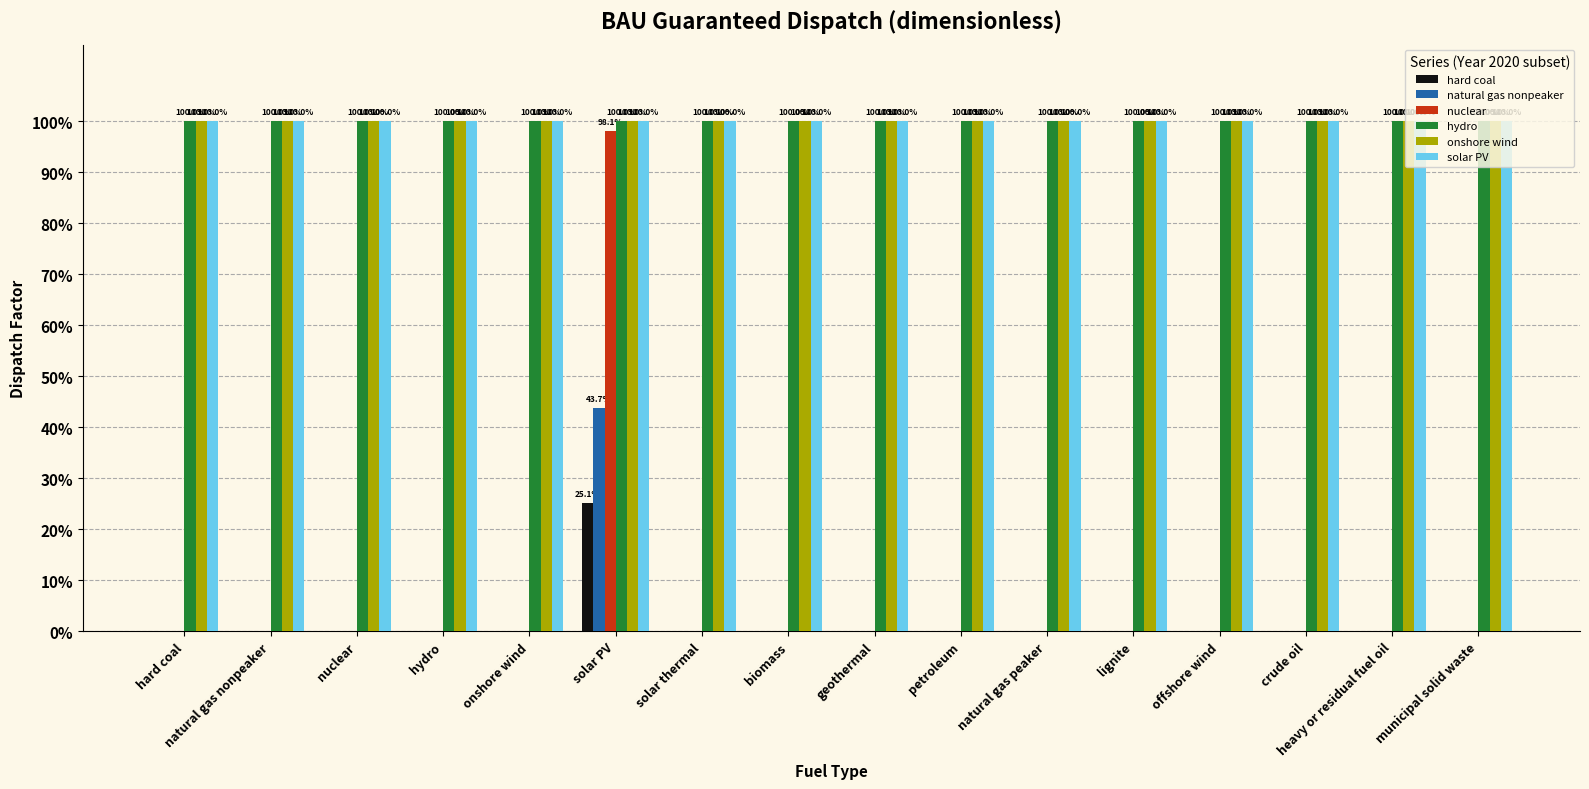

The solar PV series shows 1.3 at offshore wind. True or false?

False